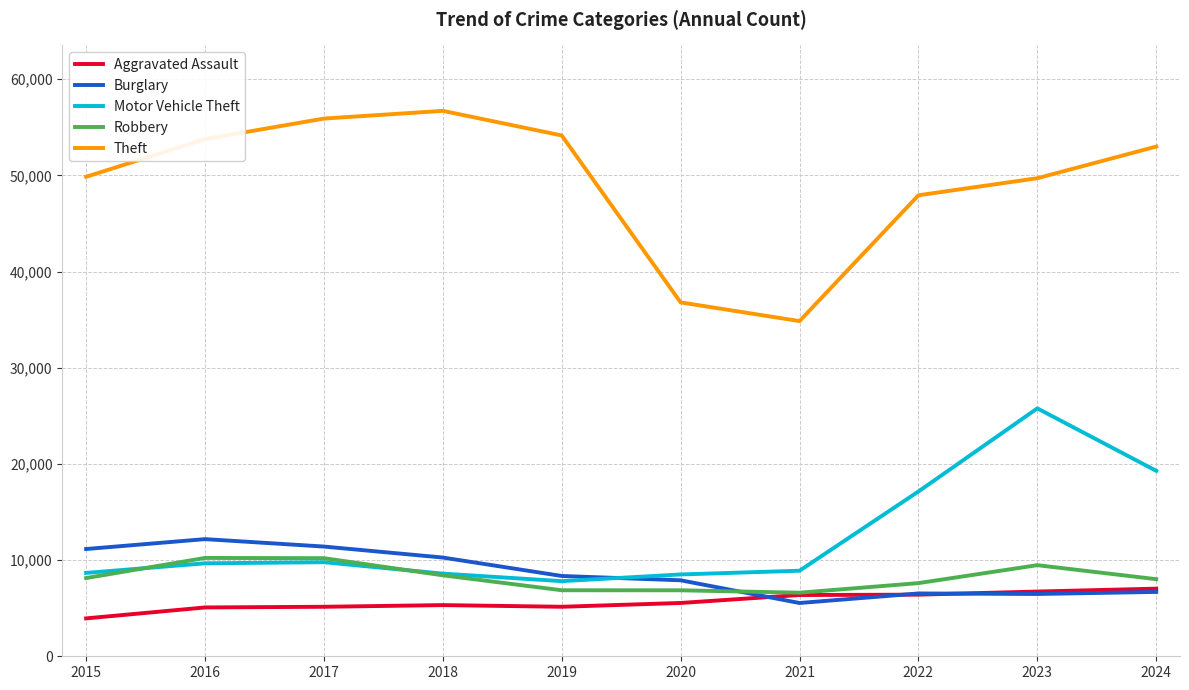

In Burglary, how many points are higher than both neighbors (excluding endpoints)?

2